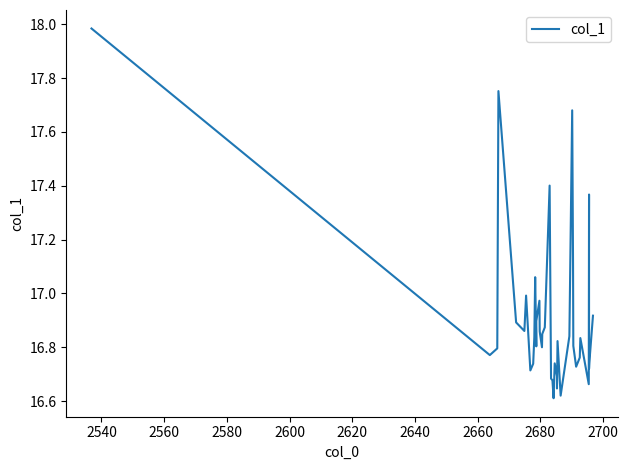

What is the difference between the maximum and minimum values?

1.4